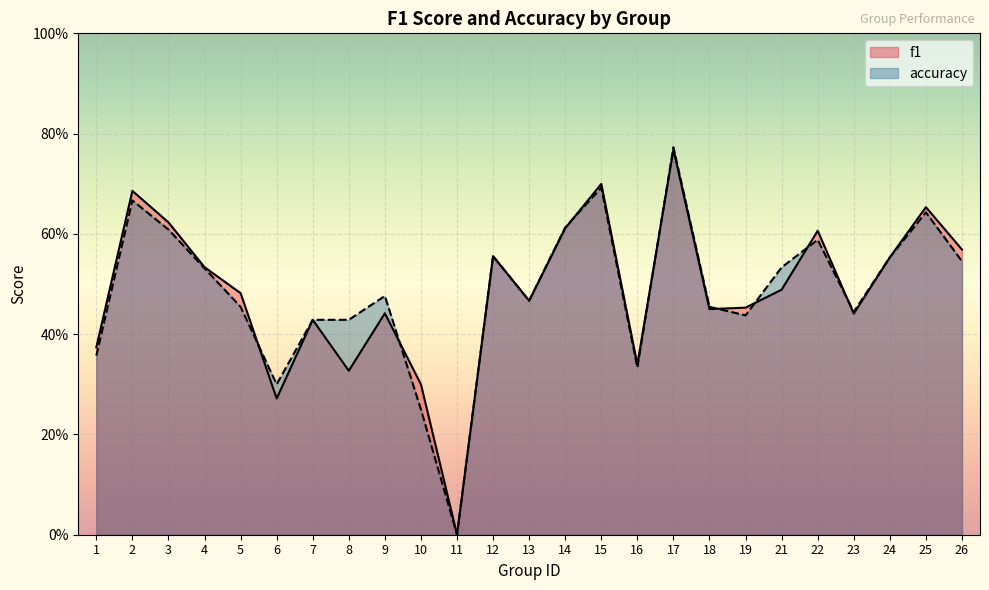

How many categories are shown in the chart?

25